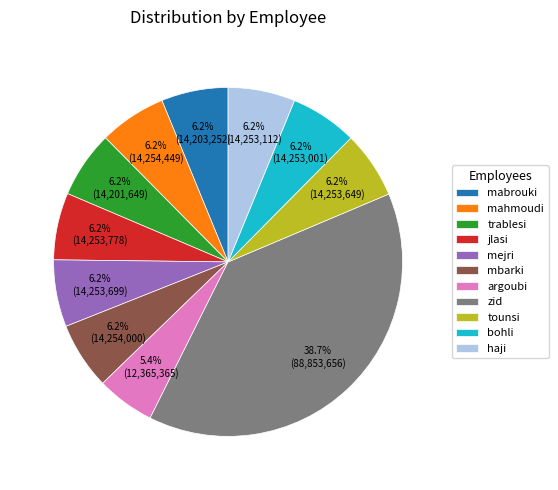

Is mbarki the majority of the pie?

No